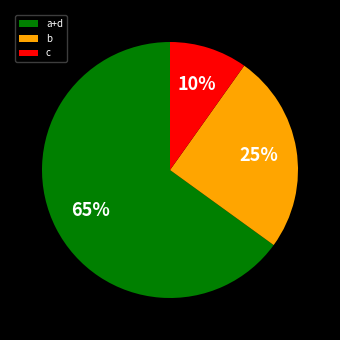

True or false: c accounts for 1% of the total.

False